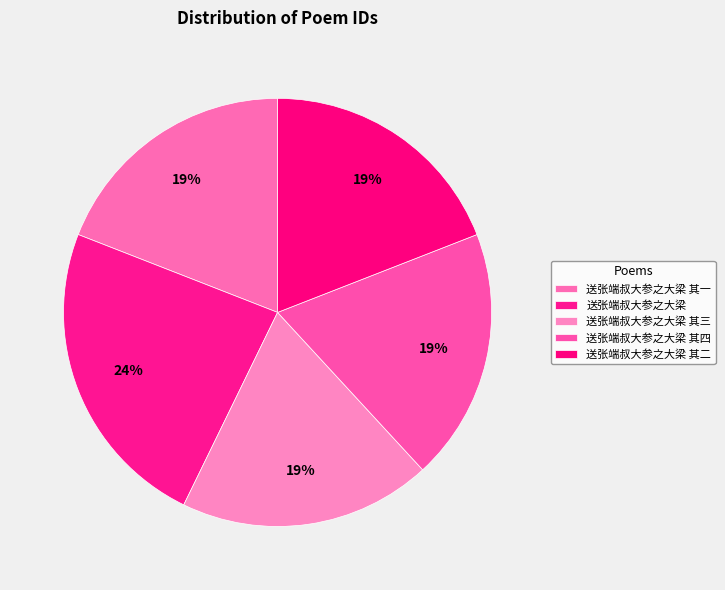

What percentage is NOT represented by 送张端叔大参之大梁 其一?

80.9%